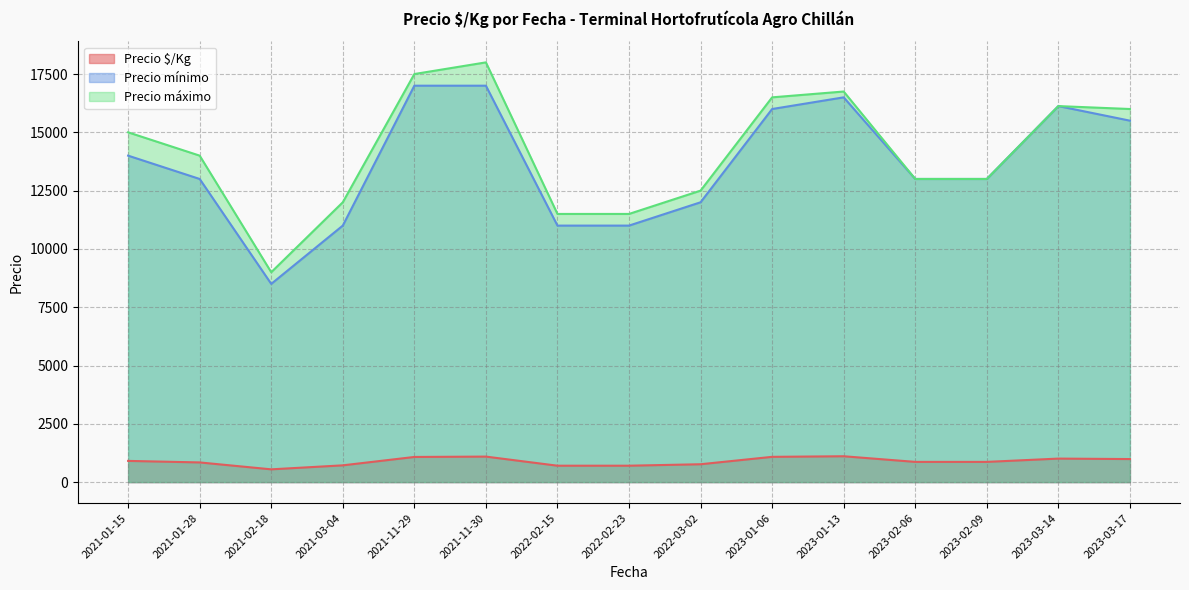

Between 2021-01-15 and 2023-03-14, which is larger?

2023-03-14